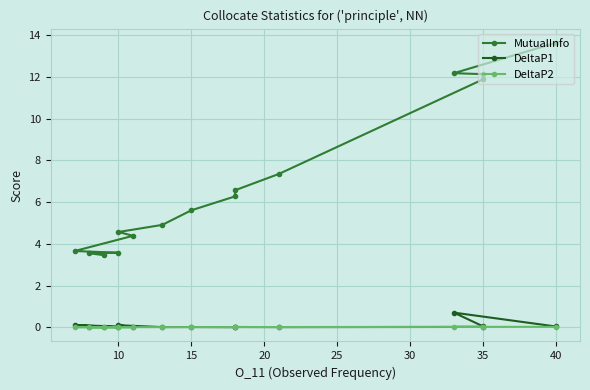

True or false: MutualInfo and DeltaP1 intersect in this chart.

False